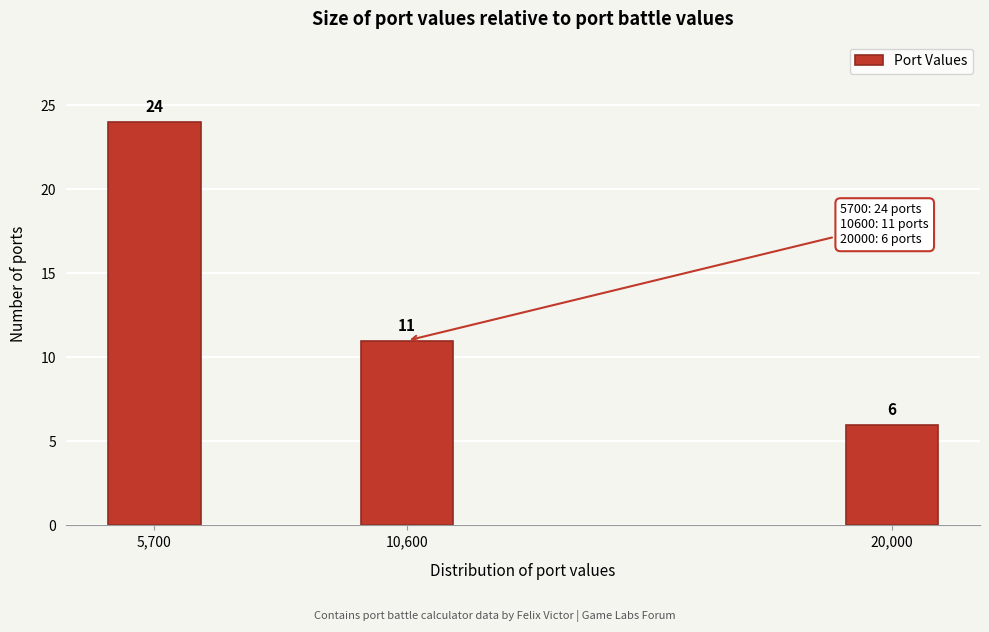

Reading left to right, transcribe all the data shown in this chart.

24	11	6